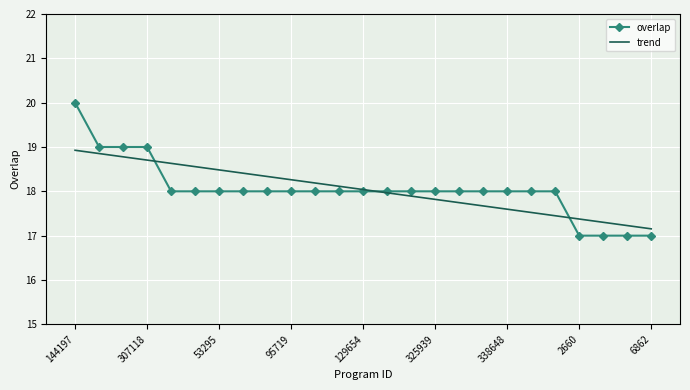

Which series has the widest spread of values?

overlap